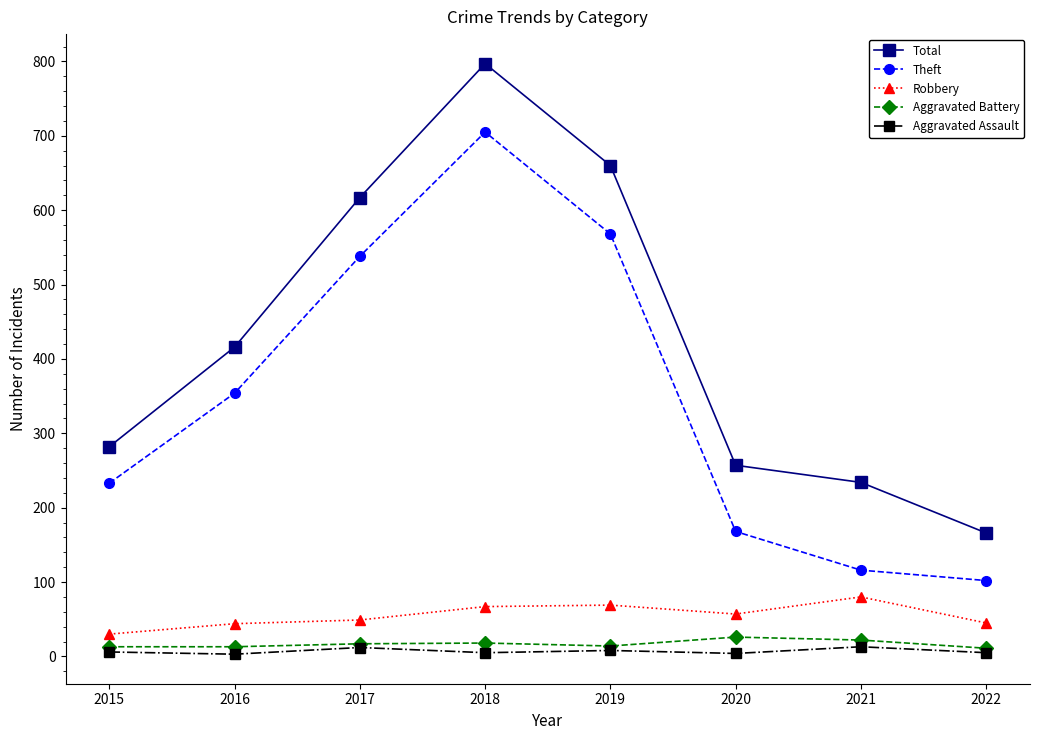

What is the sum of all Total values?

3429